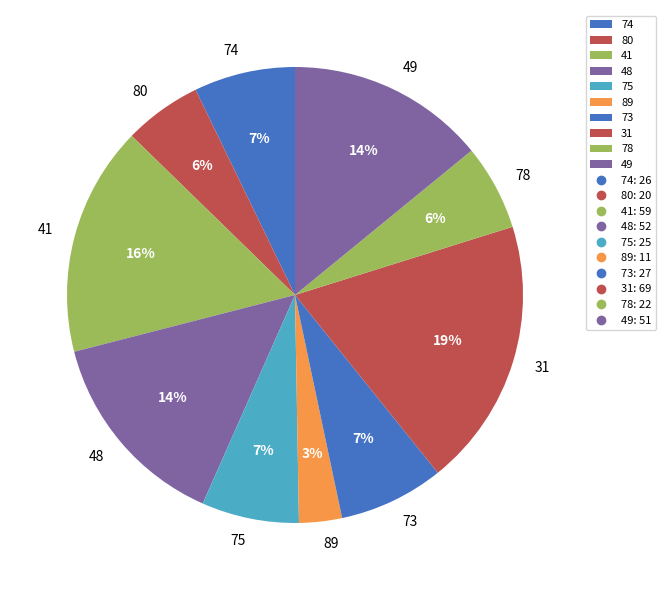

Do 49 and 48 together represent more than half of the pie?

No